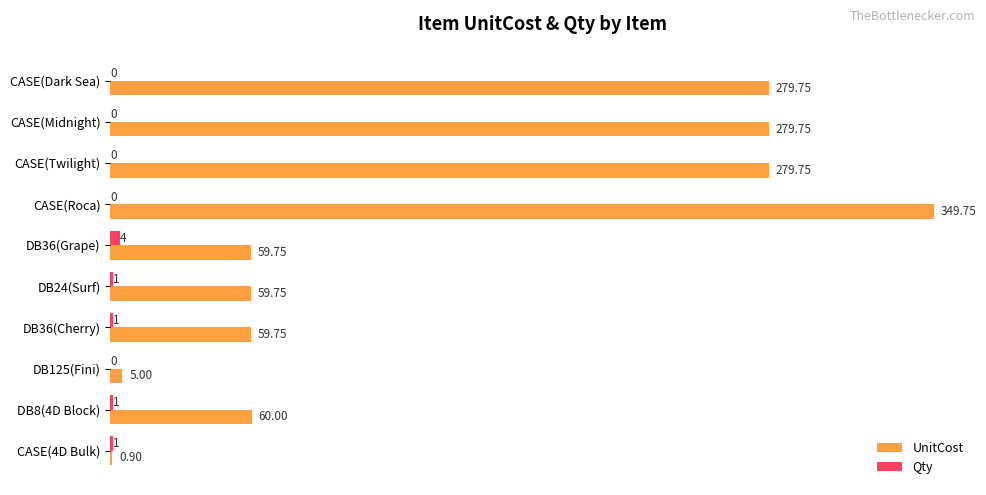

Which label corresponds to the largest value in the chart?

CASE(Roca)